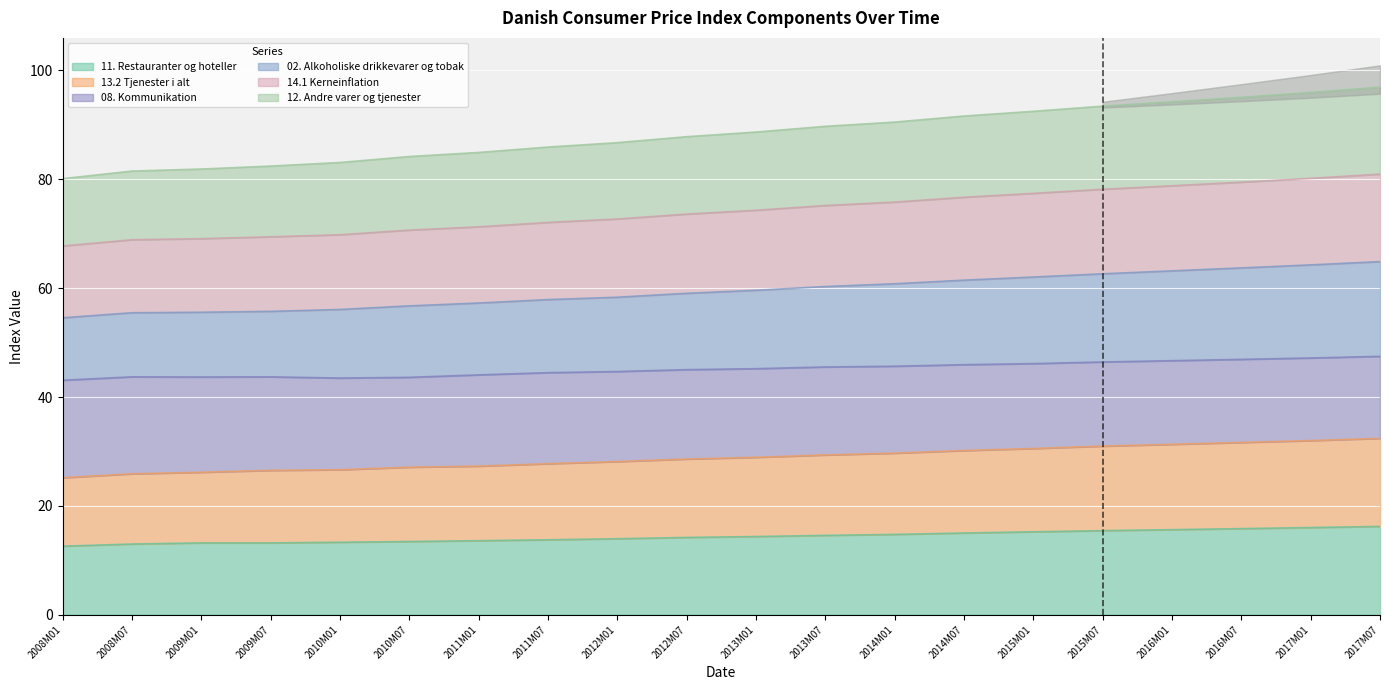

True or false: 11. Restauranter og hoteller has a value of 13.3 at 2010M01.

True